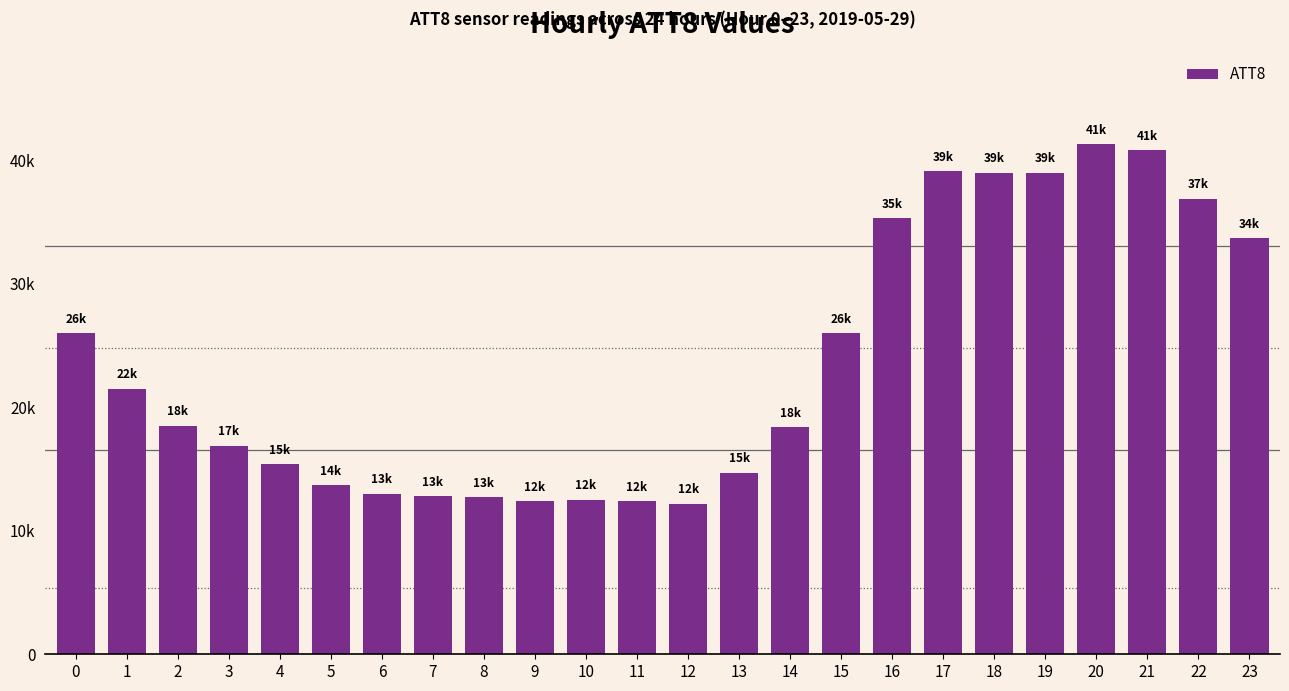

Reading left to right, extract all data points from this chart.

26000	21500	18500	16900	15400	13700	13000	12800	12700	12400	12500	12400	12200	14700	18400	26000	35300	39100	39000	39000	41300	40800	36900	33700